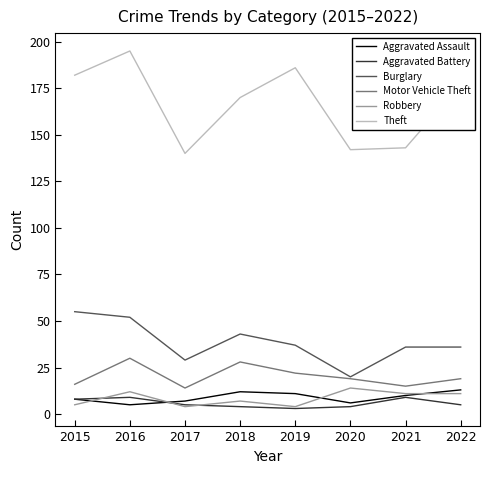

Is the value of Motor Vehicle Theft at 2015 greater than the value of Theft at 2019?

No